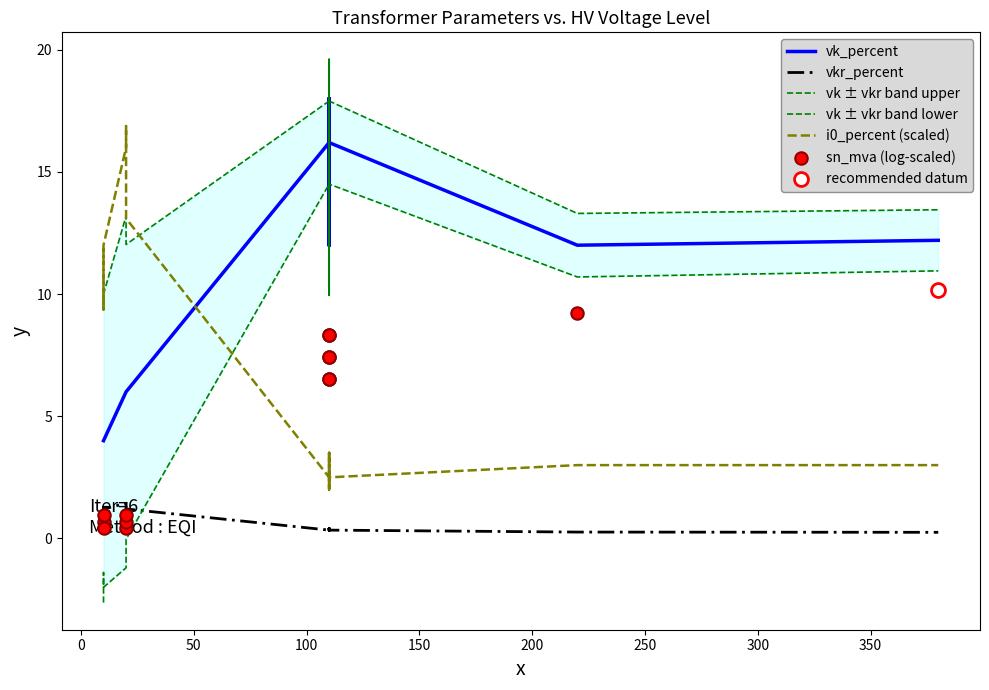

Which series has the largest Y range (max minus min)?

vk ± vkr band lower